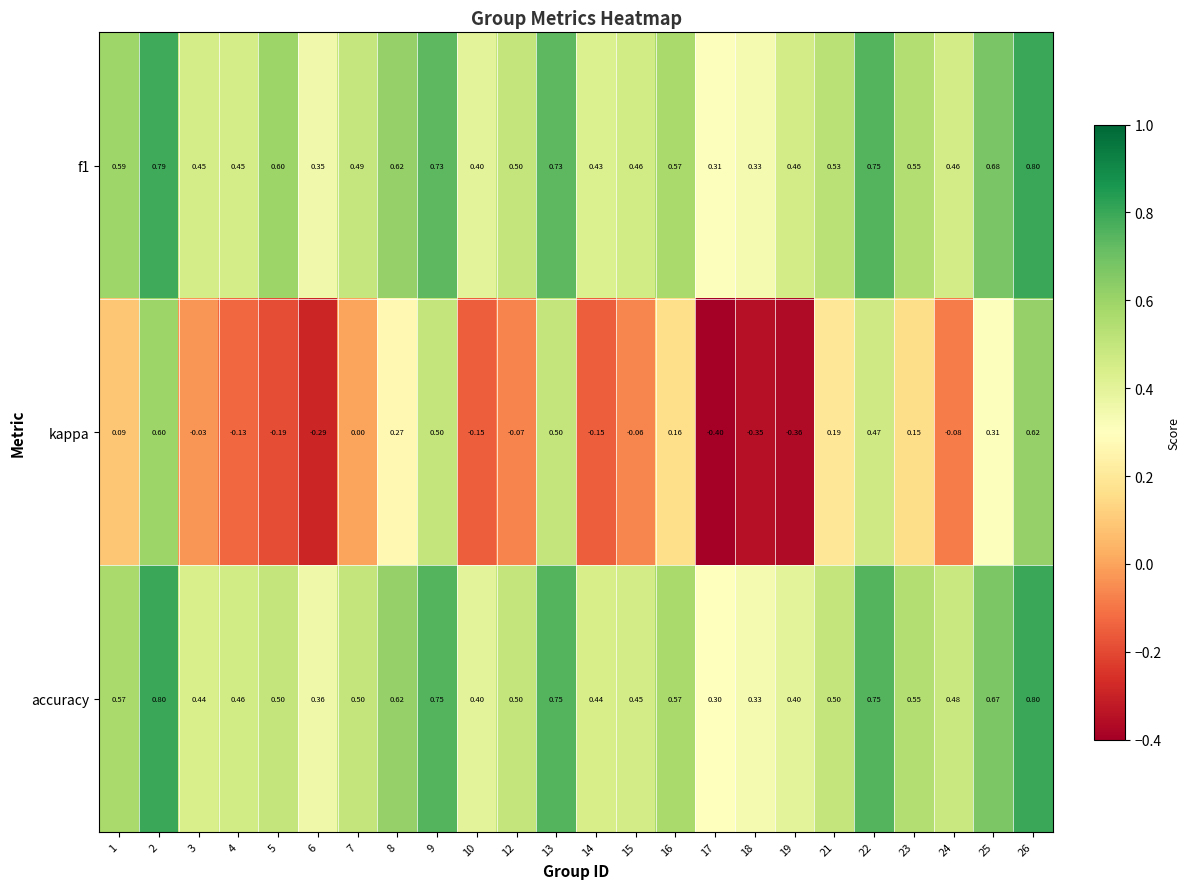

Is the value of f1 at 25 greater than the value of accuracy at 3?

Yes